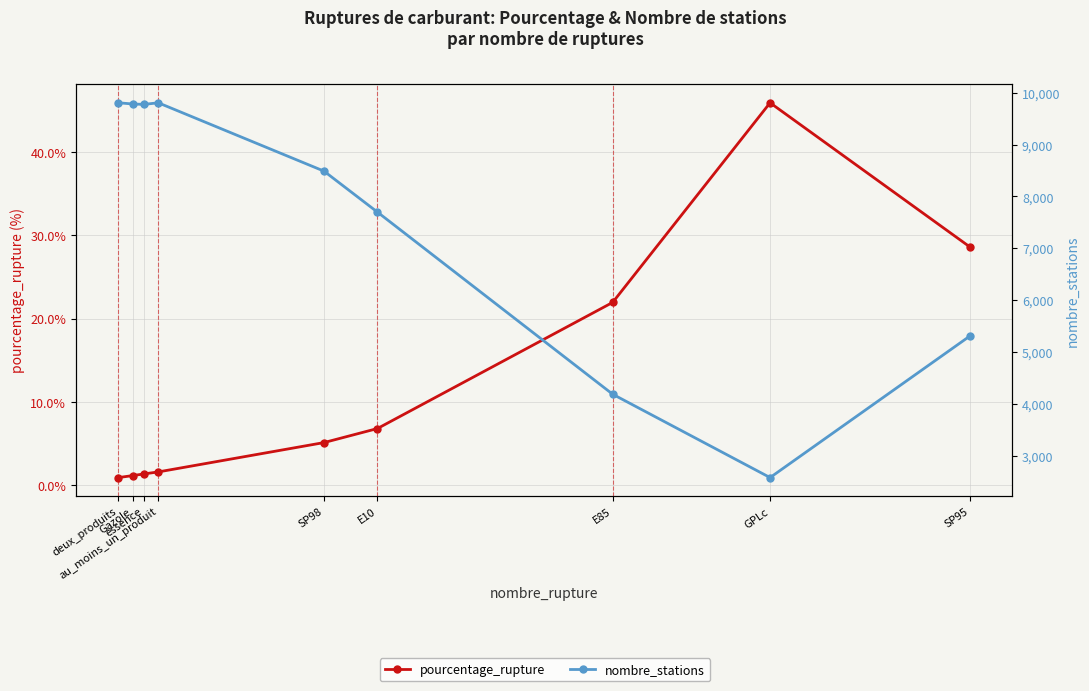

What is the lowest value of the pourcentage_rupture series?

0.9